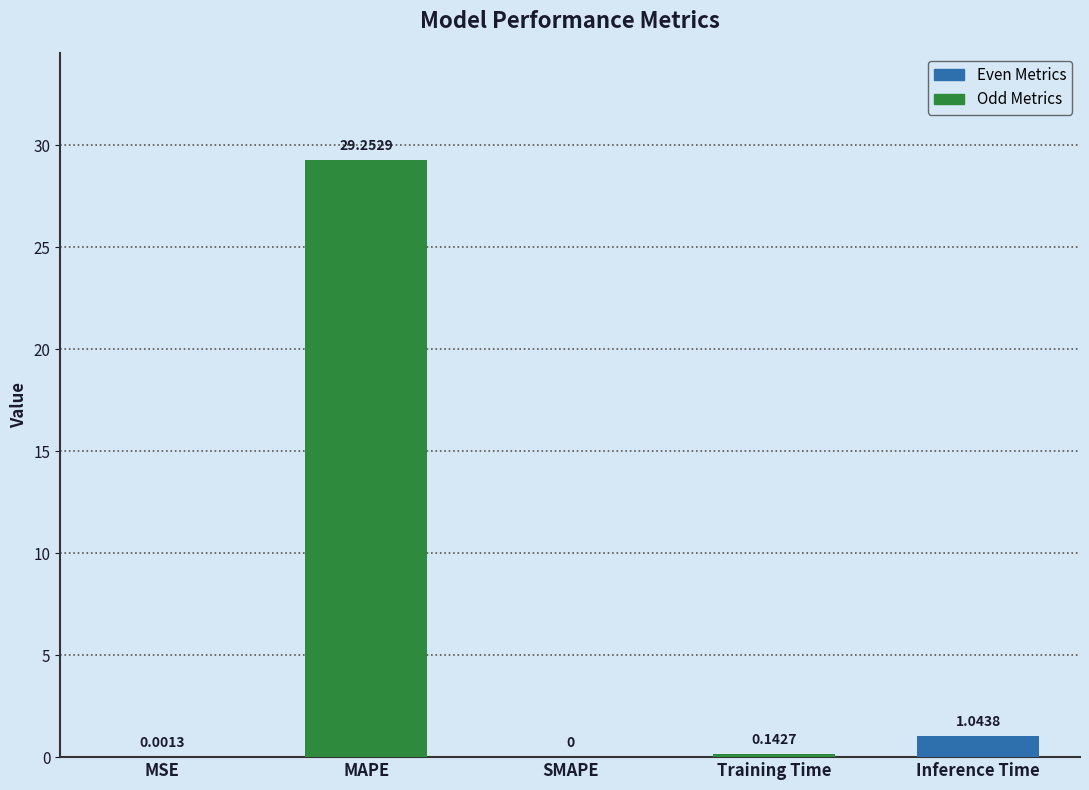

Count the number of data series in this chart.

1